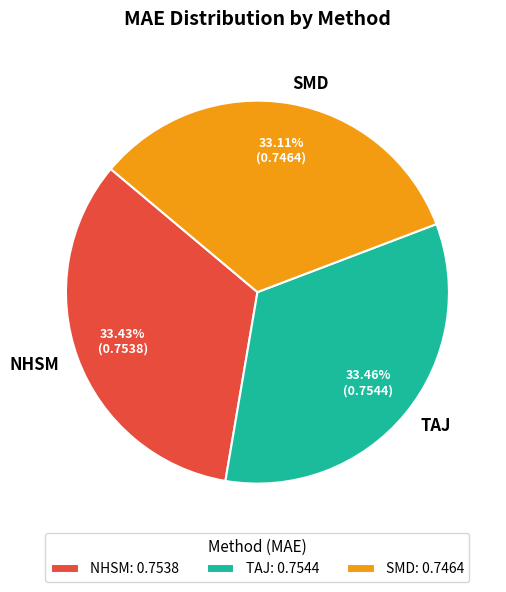

To the nearest percent, what percentage of the pie is TAJ?

33%